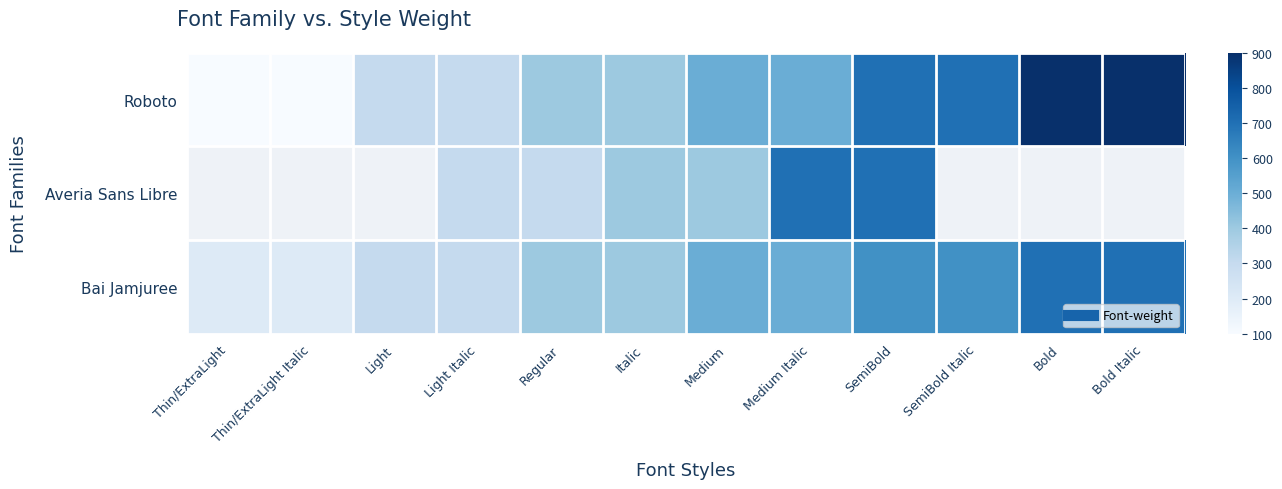

How many distinct data groups are displayed?

3